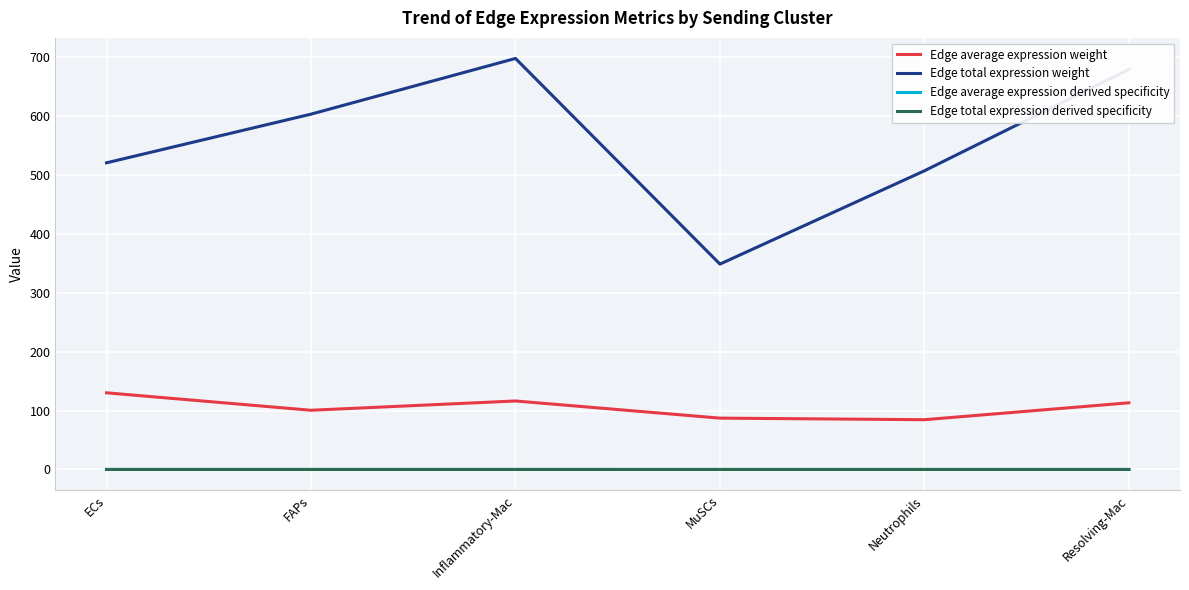

Which series changed the most between ECs and MuSCs?

Edge total expression weight